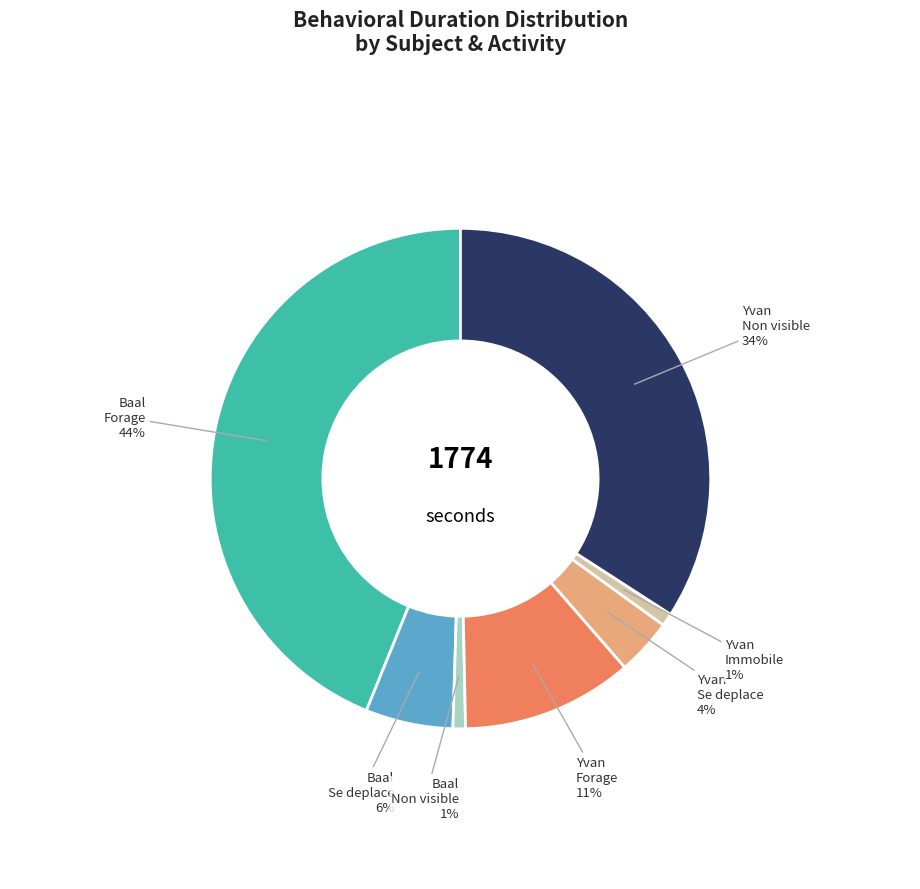

How many segments does this pie chart have?

7